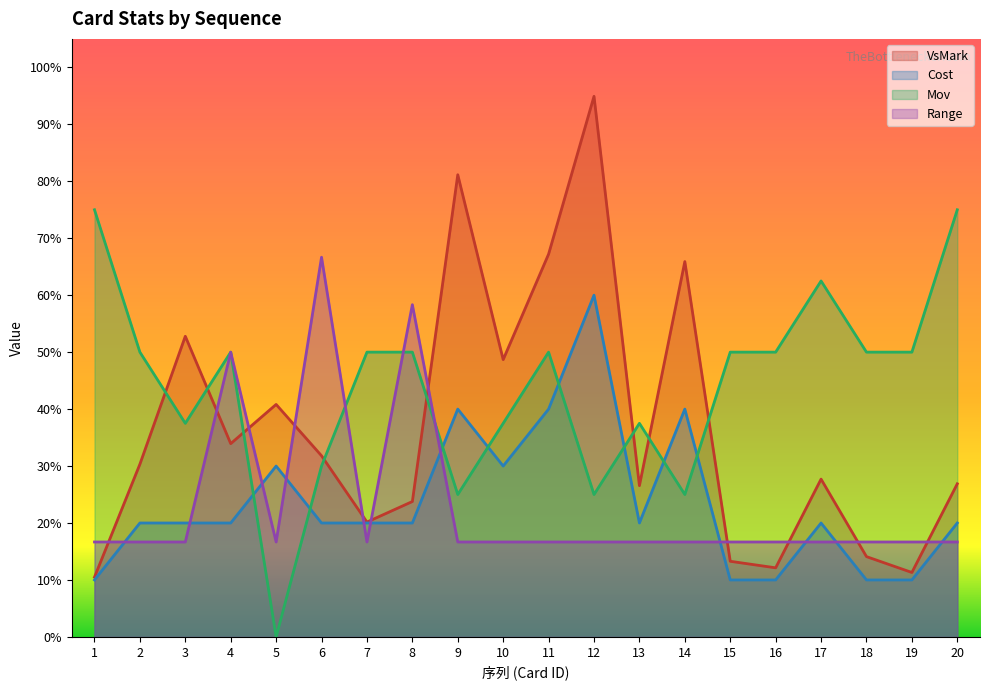

Reading left to right, what are all the values shown in this chart?

VsMark: 0.1	0.3	0.5	0.3	0.4	0.3	0.2	0.2	0.8	0.5	0.7	0.9	0.3	0.7	0.1	0.1	0.3	0.1	0.1	0.3
Cost: 0.1	0.2	0.2	0.2	0.3	0.2	0.2	0.2	0.4	0.3	0.4	0.6	0.2	0.4	0.1	0.1	0.2	0.1	0.1	0.2
Mov: 0.8	0.5	0.4	0.5	0.0	0.3	0.5	0.5	0.2	0.4	0.5	0.2	0.4	0.2	0.5	0.5	0.6	0.5	0.5	0.8
Range: 0.2	0.2	0.2	0.5	0.2	0.7	0.2	0.6	0.2	0.2	0.2	0.2	0.2	0.2	0.2	0.2	0.2	0.2	0.2	0.2